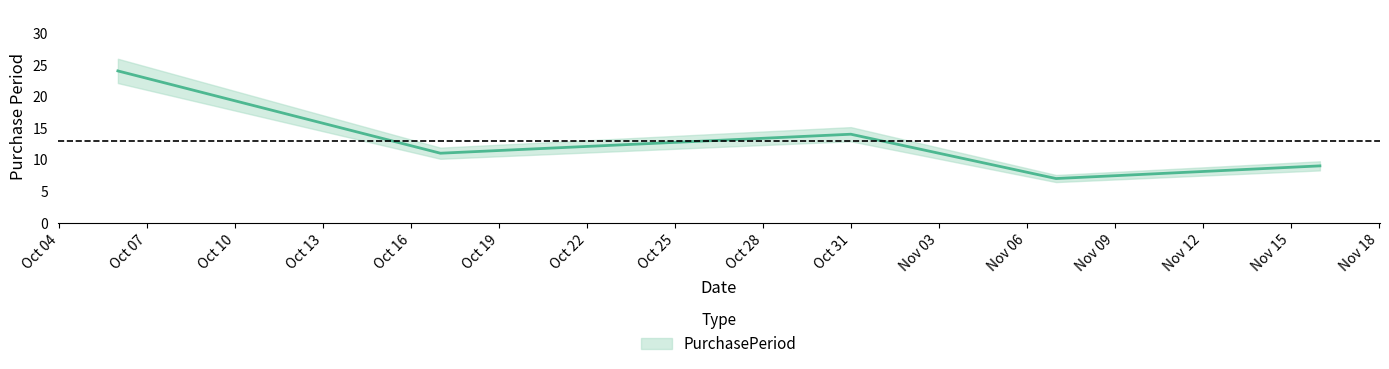

What is the label of the 1st point from the left?

2016-10-06